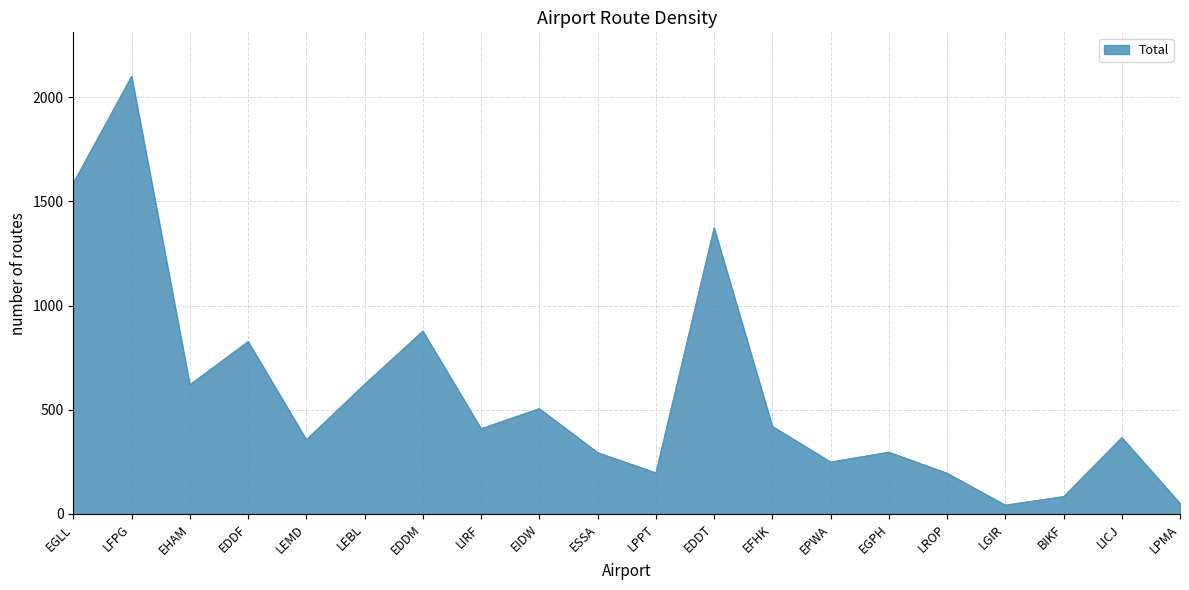

Which category has the highest value across all series?

LFPG